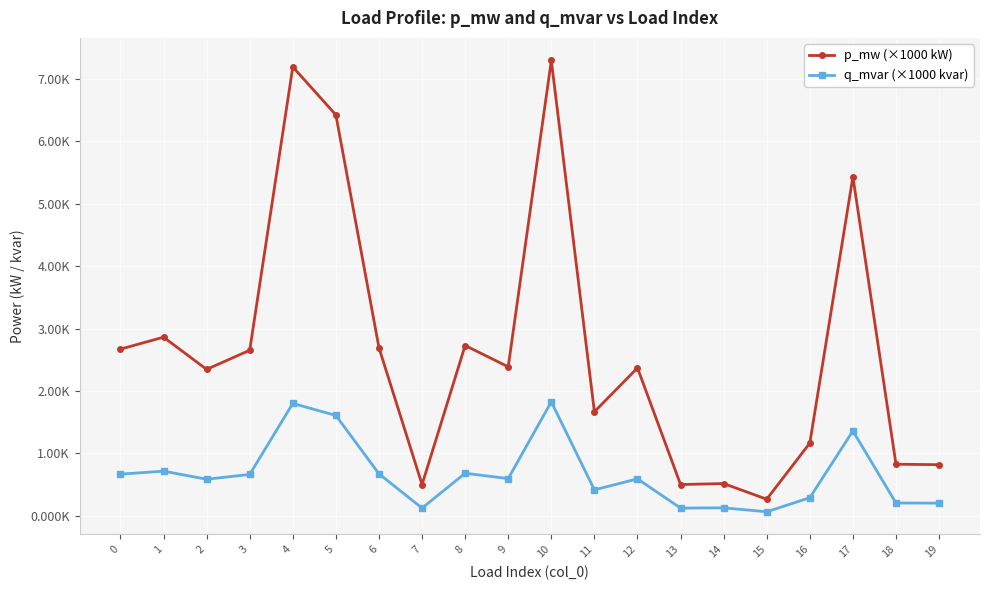

What are all the series names shown in the legend?

p_mw (×1000 kW), q_mvar (×1000 kvar)